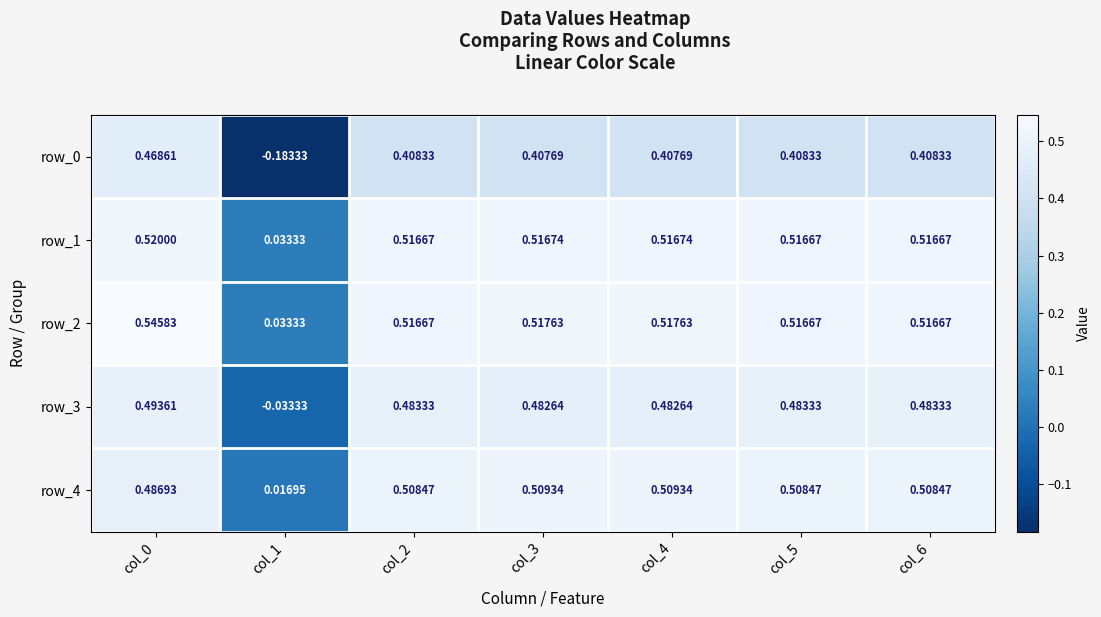

What is the sum of all row_1 values?

3.1